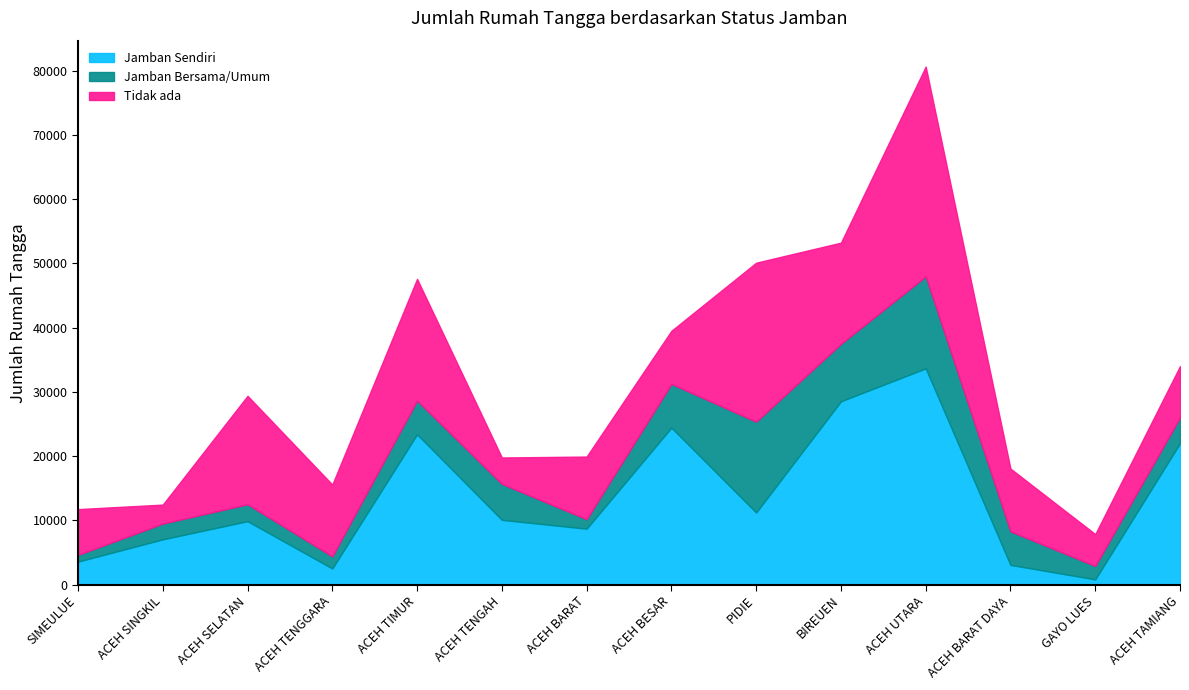

What is the greatest value displayed?

33661